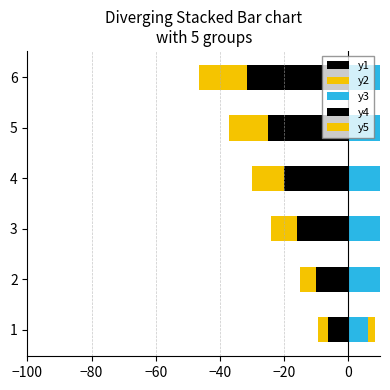

Which series has the largest range (max minus min)?

y1